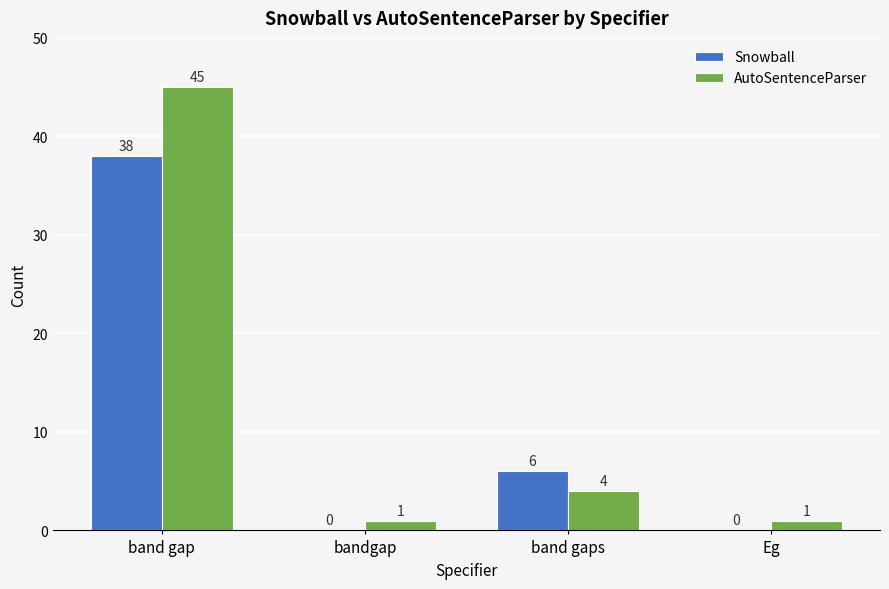

True or false: Snowball has a value of -21 at Eg.

False